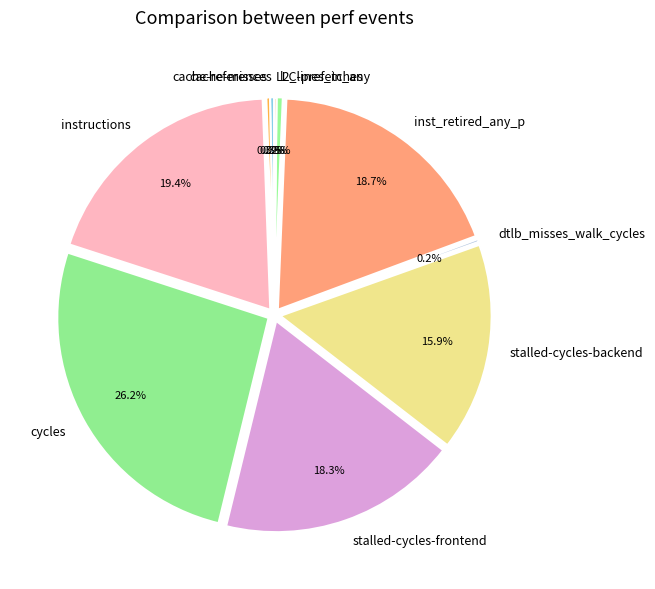

Approximately how many times larger is the value at instructions compared to LLC-prefetches?

108.7